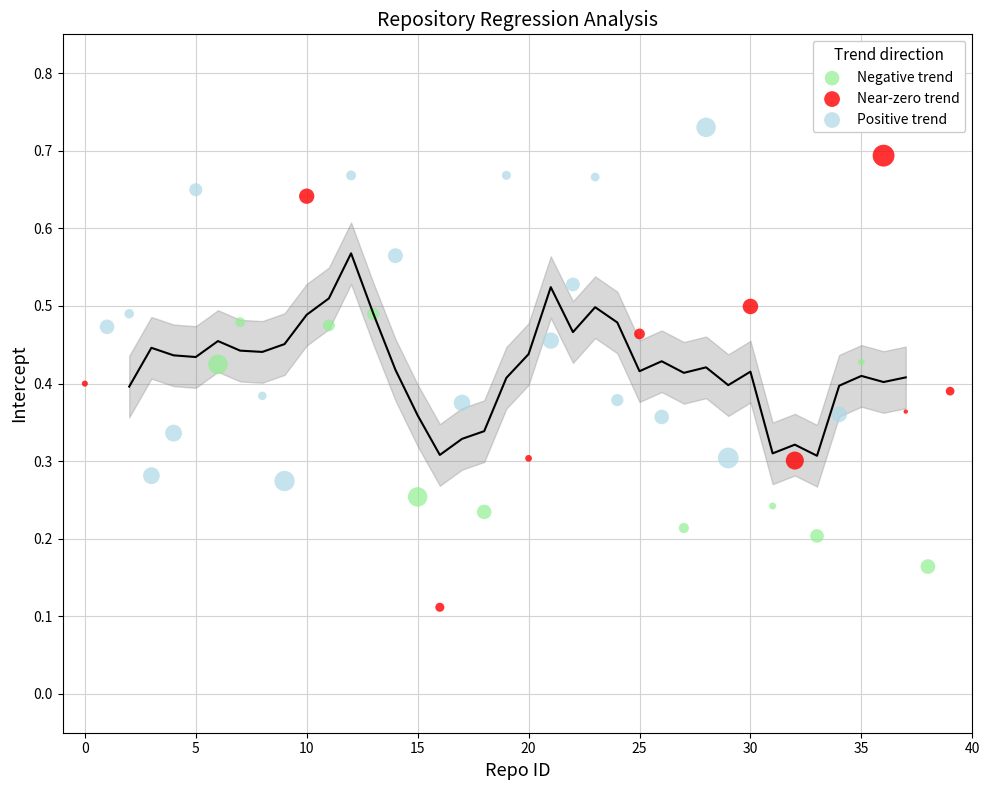

Which series has the largest Y range (max minus min)?

Near-zero trend